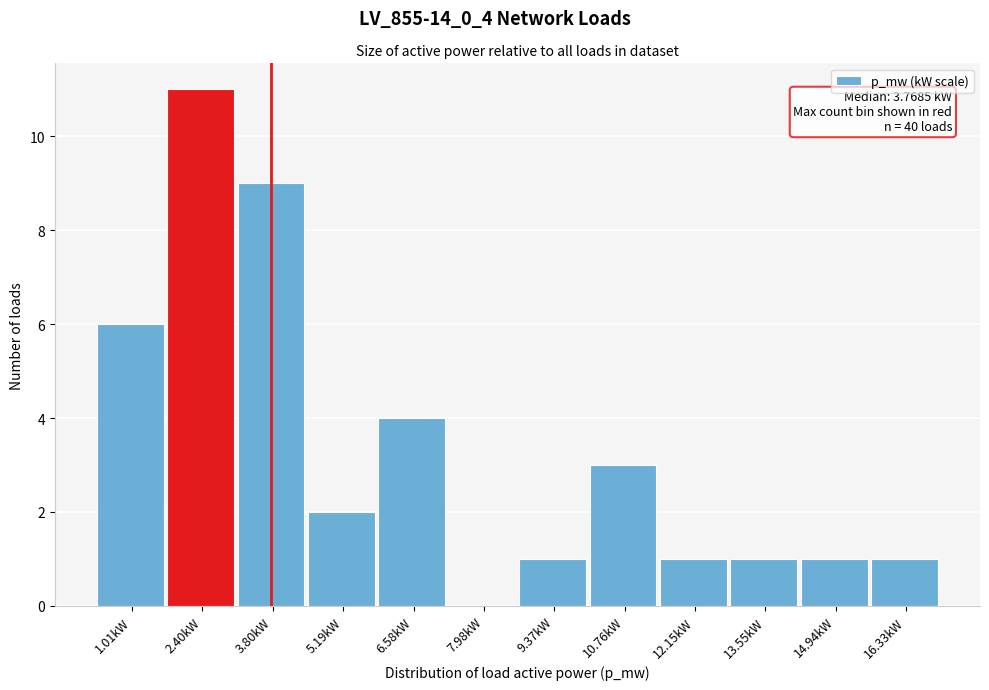

Over which range of the x-axis is the bar tallest?

1.8 to 3.2